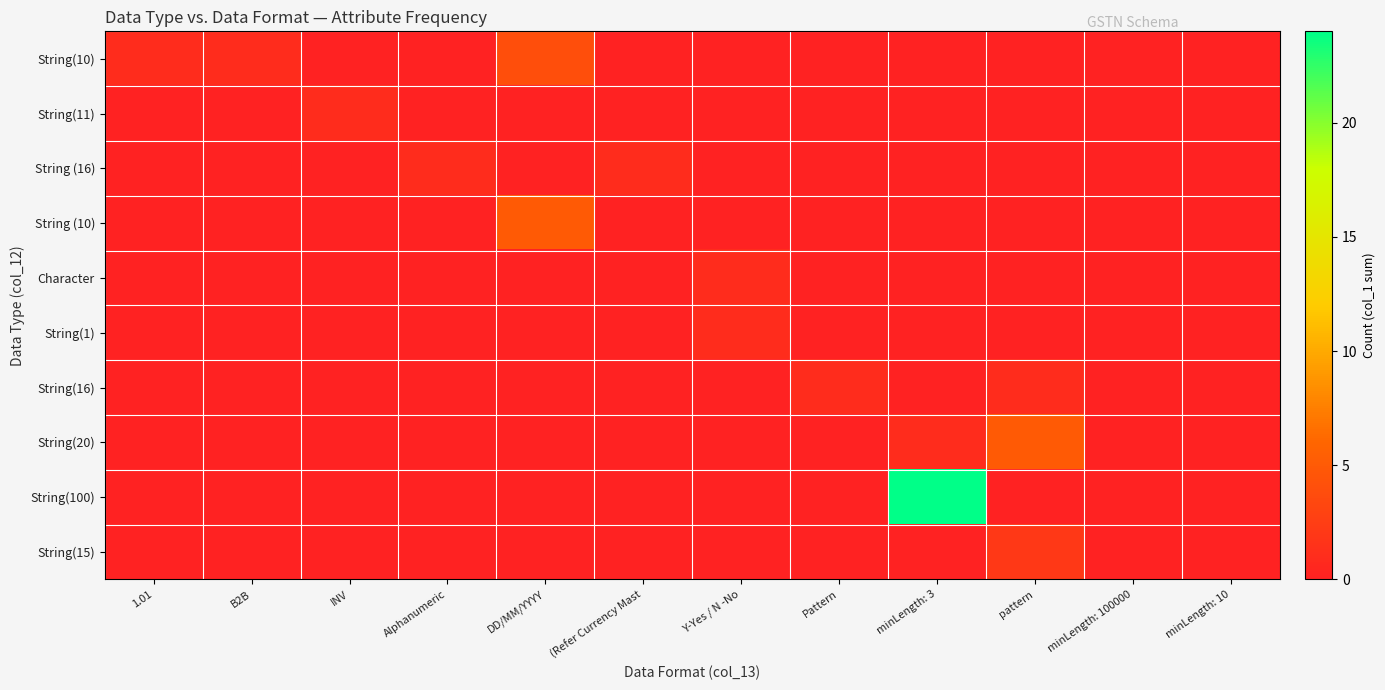

Which series has the largest total across all categories?

String(100)